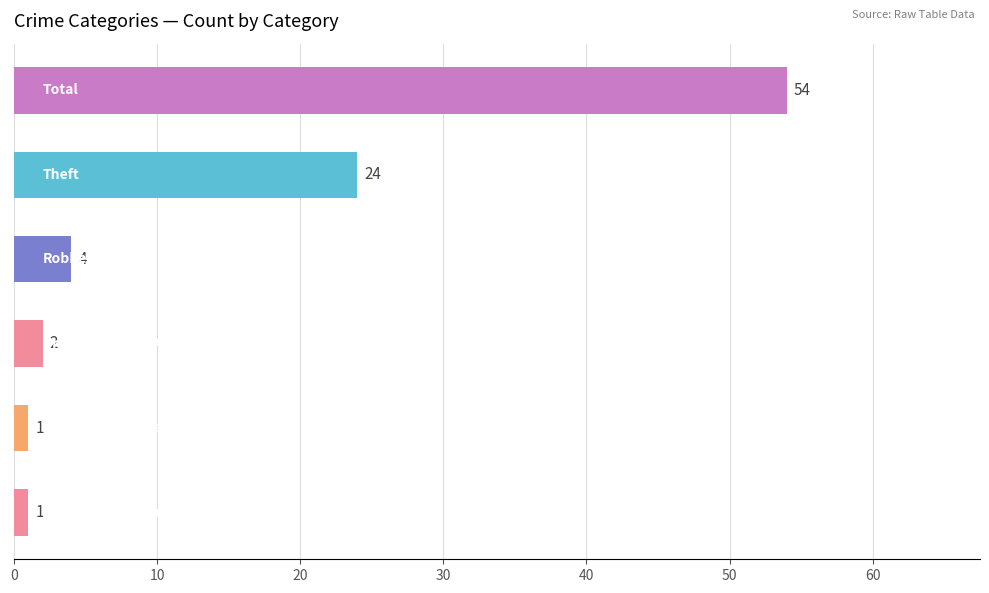

How many bars are there in total?

6